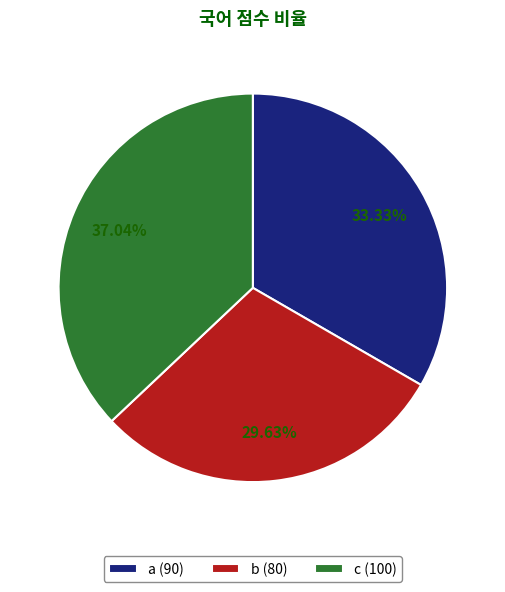

Between c and a, which is larger?

c